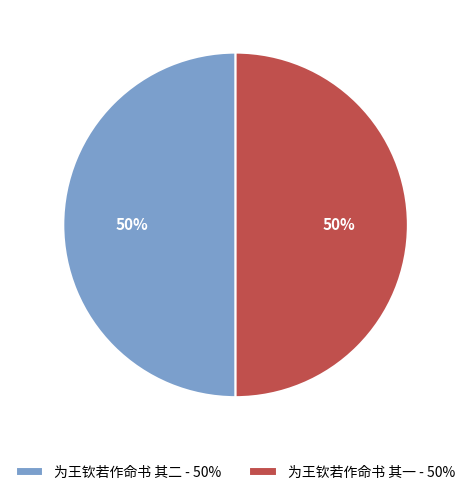

To the nearest percent, what percentage of the pie is 为王钦若作命书 其二?

50%